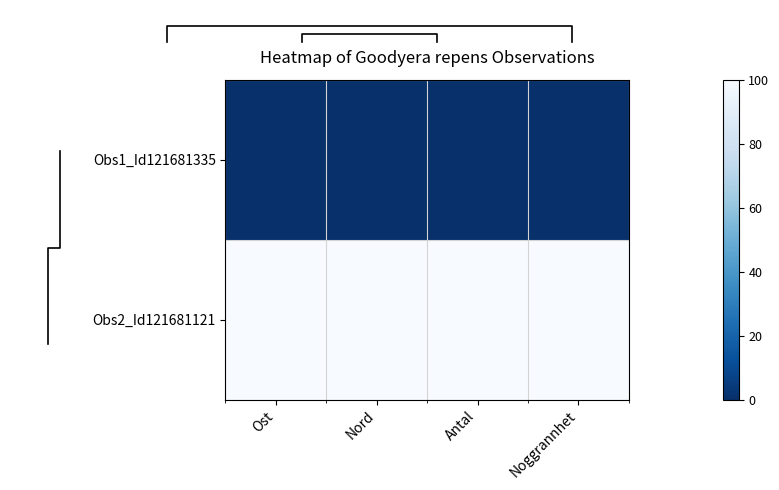

The value of Obs1_Id121681335 at Ost is 0. True or false?

True